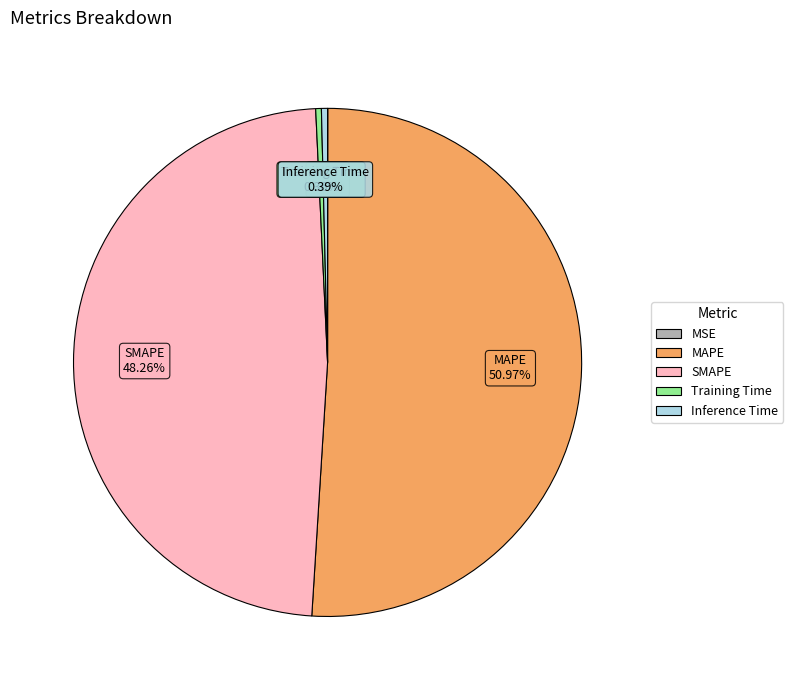

Does Inference Time account for over 50% of the chart?

No